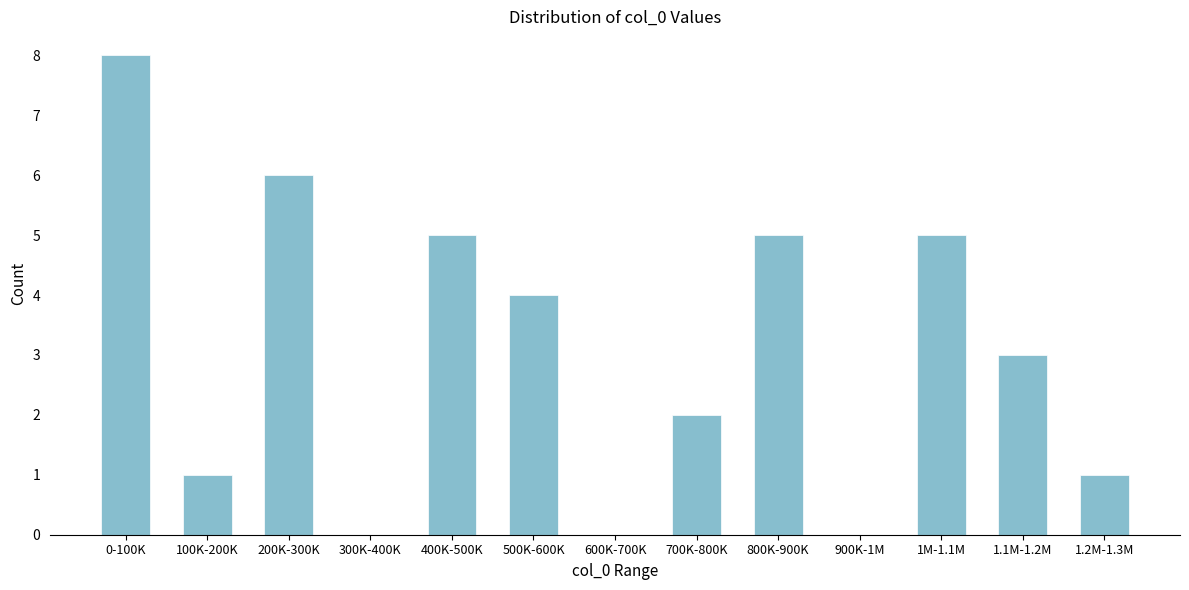

Reading left to right, extract all data points from this chart.

0-100K=8	100K-200K=1	200K-300K=6	300K-400K=0	400K-500K=5	500K-600K=4	600K-700K=0	700K-800K=2	800K-900K=5	900K-1M=0	1M-1.1M=5	1.1M-1.2M=3	1.2M-1.3M=1